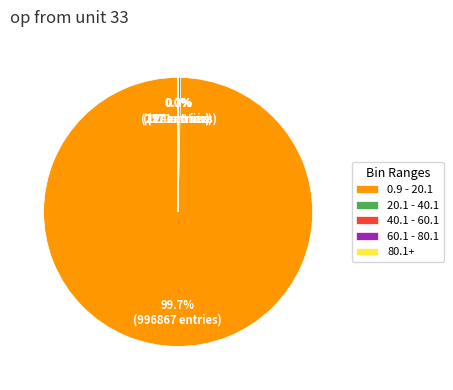

What is the majority slice?

0.9 - 20.1